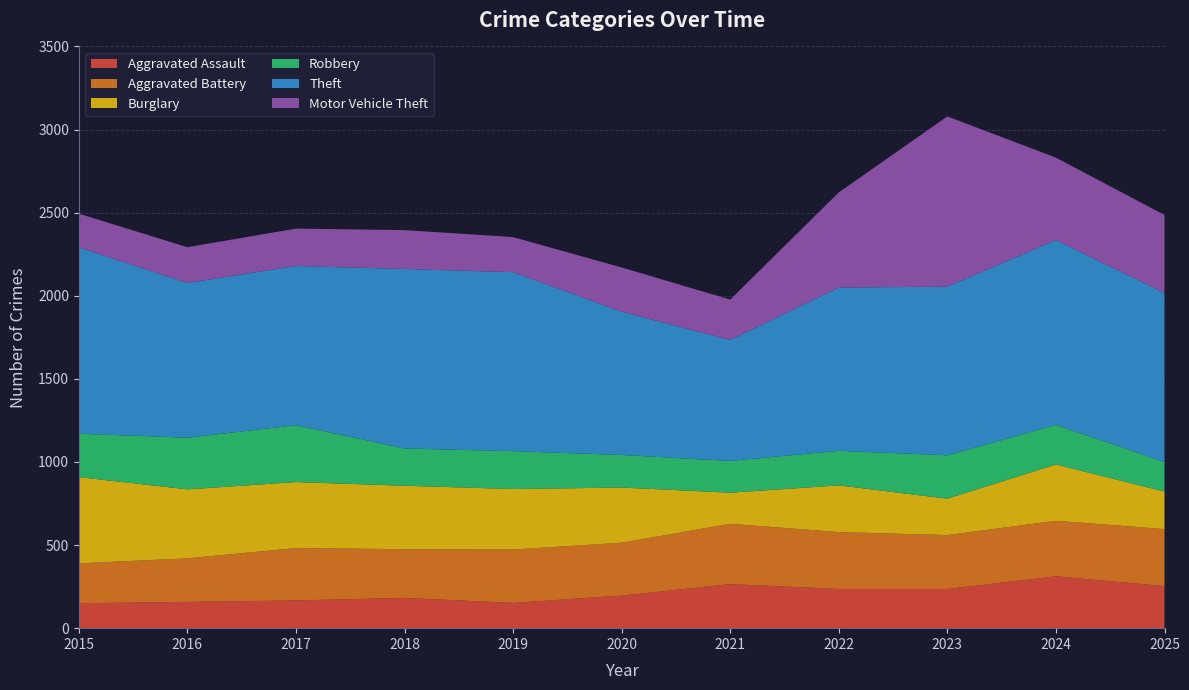

Reading left to right, what are all the values shown in this chart?

Aggravated Assault: 150	158	167	182	152	196	265	236	236	312	253
Aggravated Battery: 240	262	315	293	321	318	363	342	324	334	343
Burglary: 519	415	397	382	364	332	187	281	219	339	226
Robbery: 261	311	342	224	228	196	191	208	261	238	178
Theft: 1121	931	958	1080	1077	862	728	982	1015	1112	1017
Motor Vehicle Theft: 203	215	225	234	211	266	243	573	1024	496	469